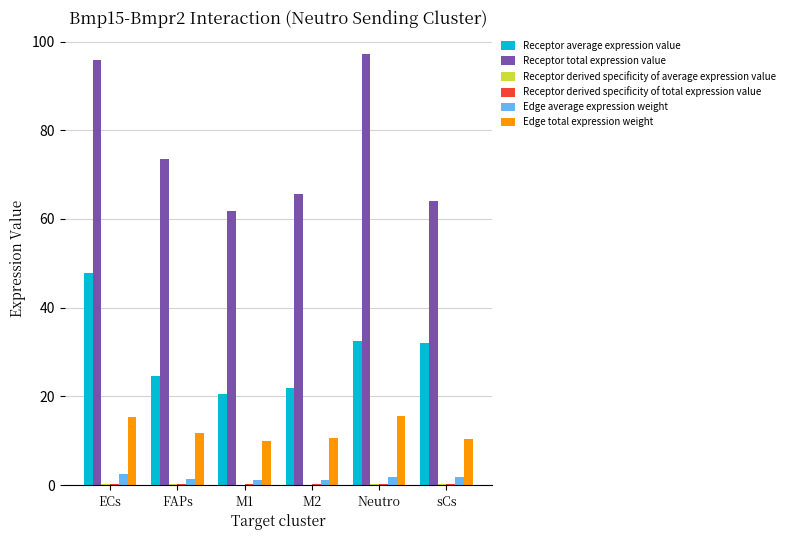

Which series has the largest total across all categories?

Receptor total expression value